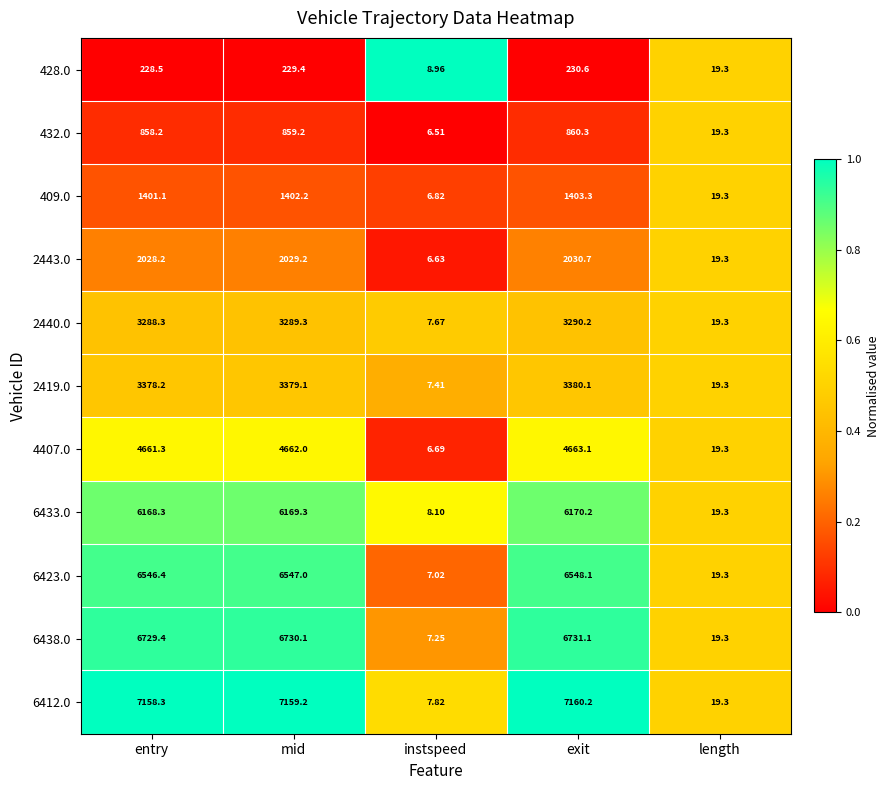

At which label does 6423.0 first exceed 6546?

entry